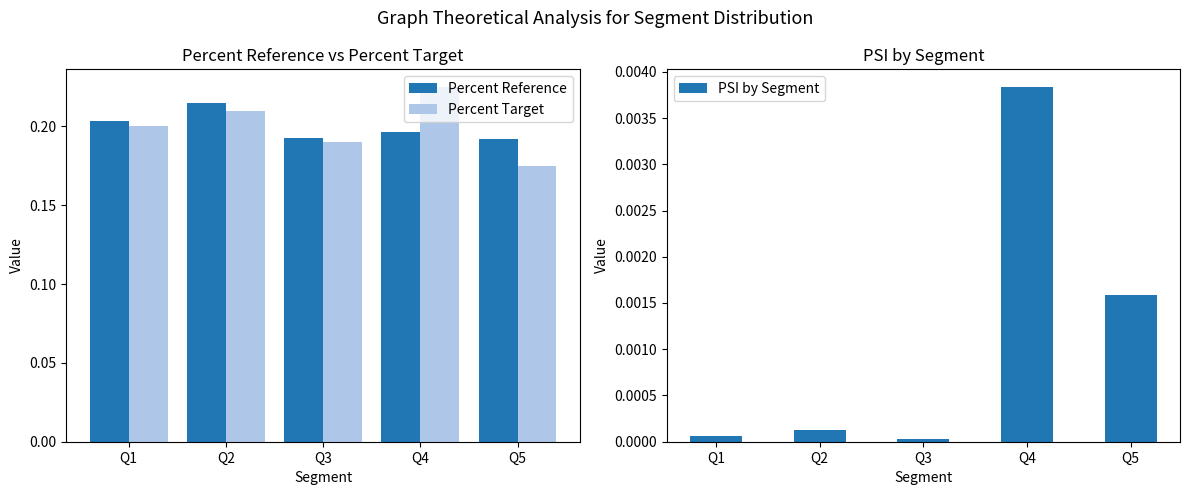

True or false: PSI by Segment has a value of 0.0 at Q2.

False